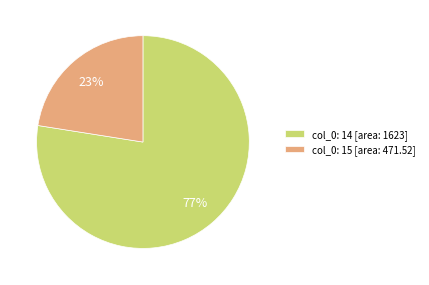

Rank the categories by value from highest to lowest.

col_0: 14 [area: 1623], col_0: 15 [area: 471.52]